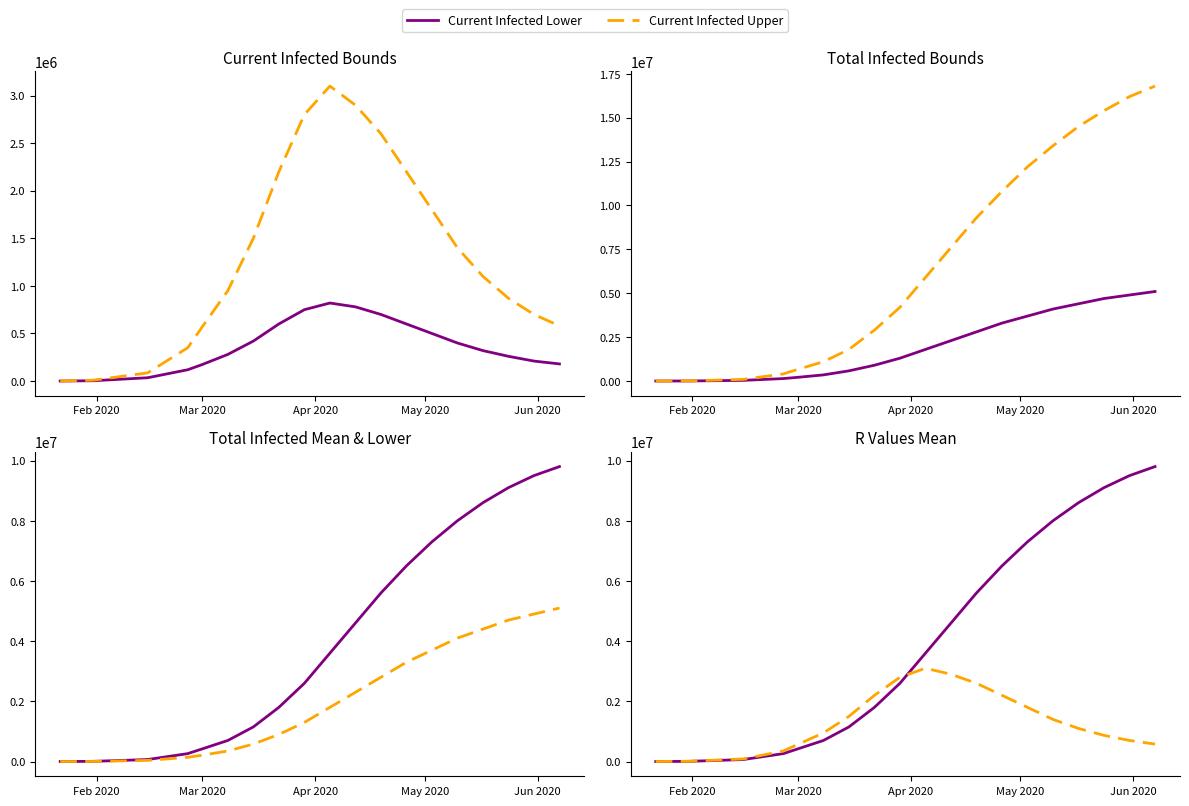

How many values in the Current Infected Lower series are below 320000?

9